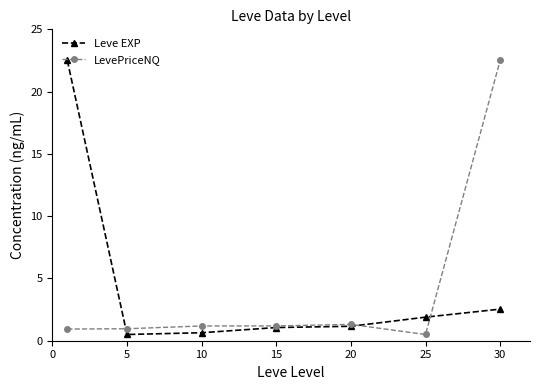

What is the greatest value displayed?

22.5